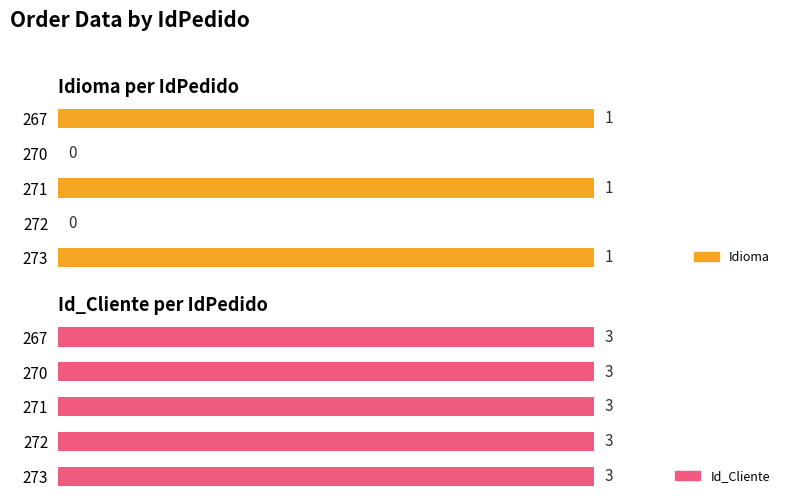

What is the difference between the maximum and second lowest values in the Idioma series?

1.0